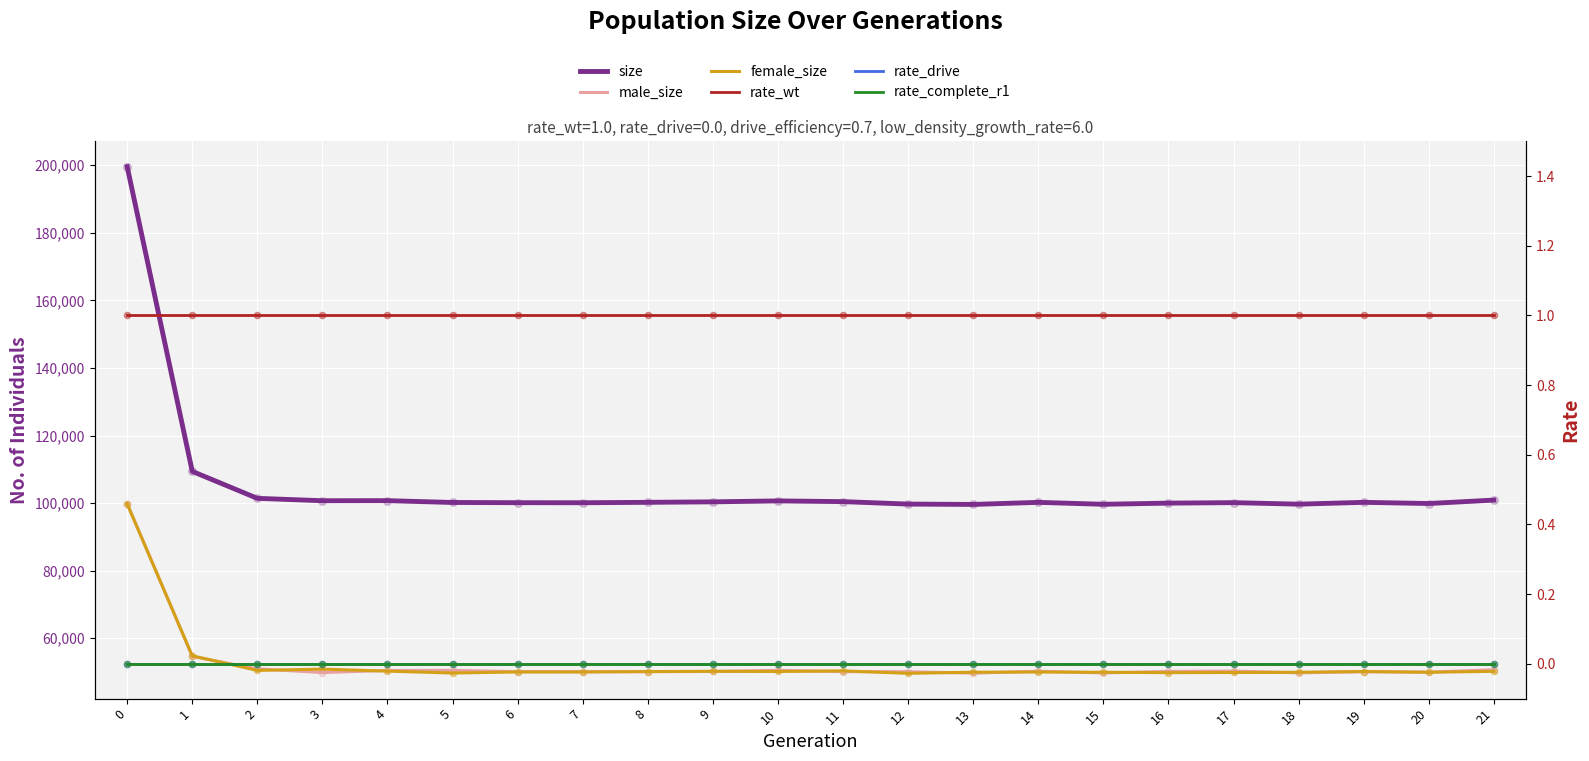

At how many categories does at least one series exceed 175015?

1